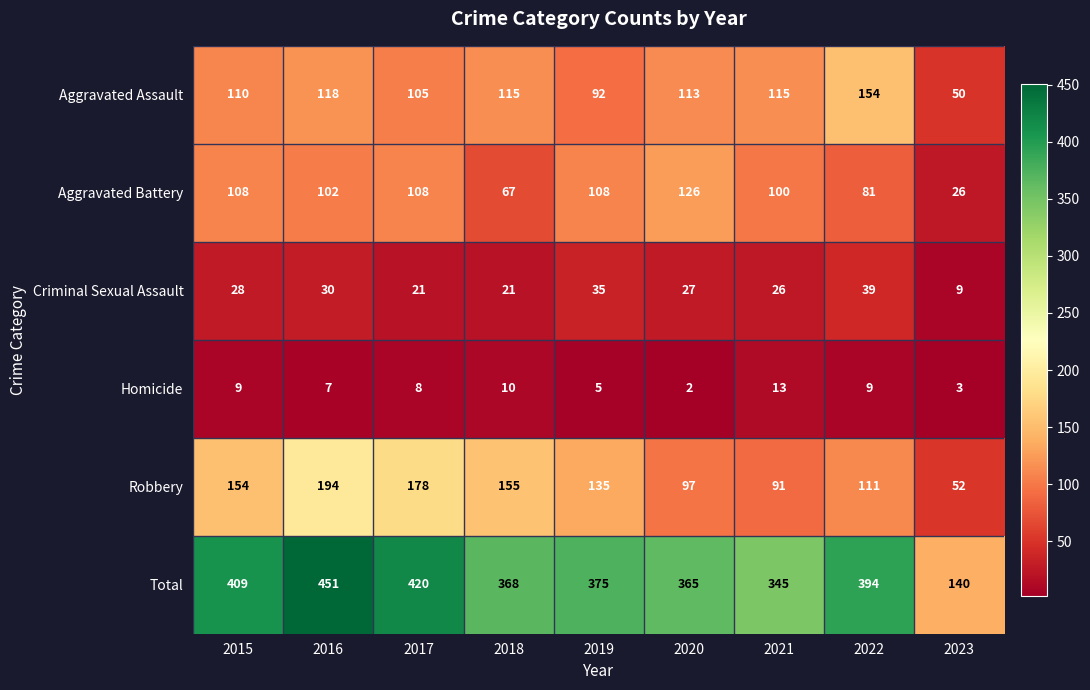

Is it true that Criminal Sexual Assault equals 35 at 2019?

True